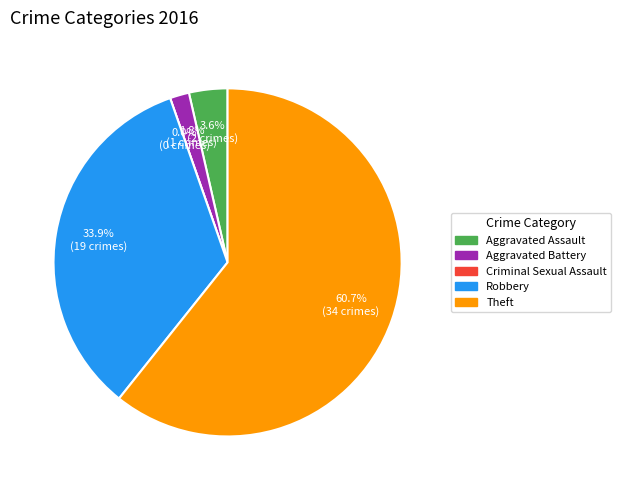

Is it true that Theft is 61% of the pie?

True